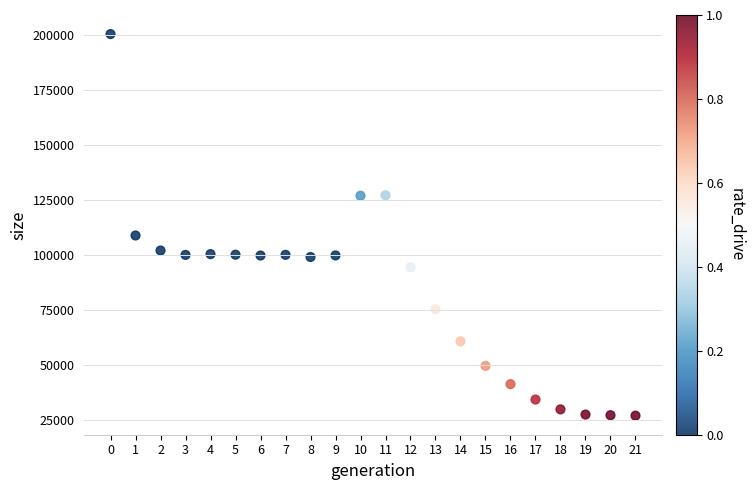

What is the range of Y values (max minus min)?

173218